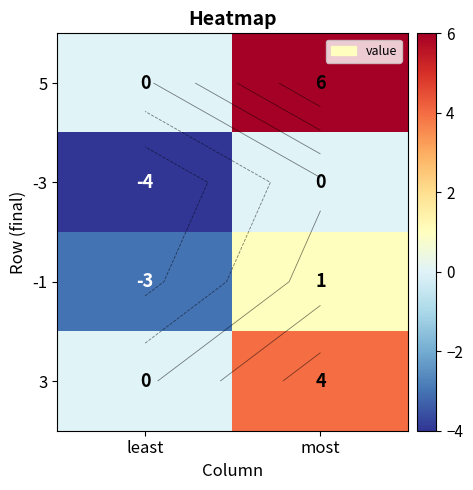

Which label corresponds to the smallest value in the chart?

least